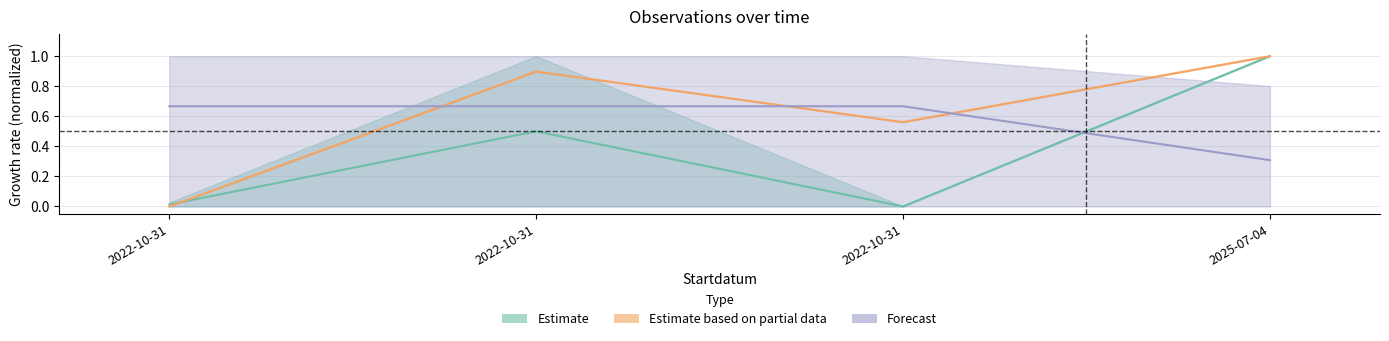

Read the Forecast value at 2022-10-31.

0.7